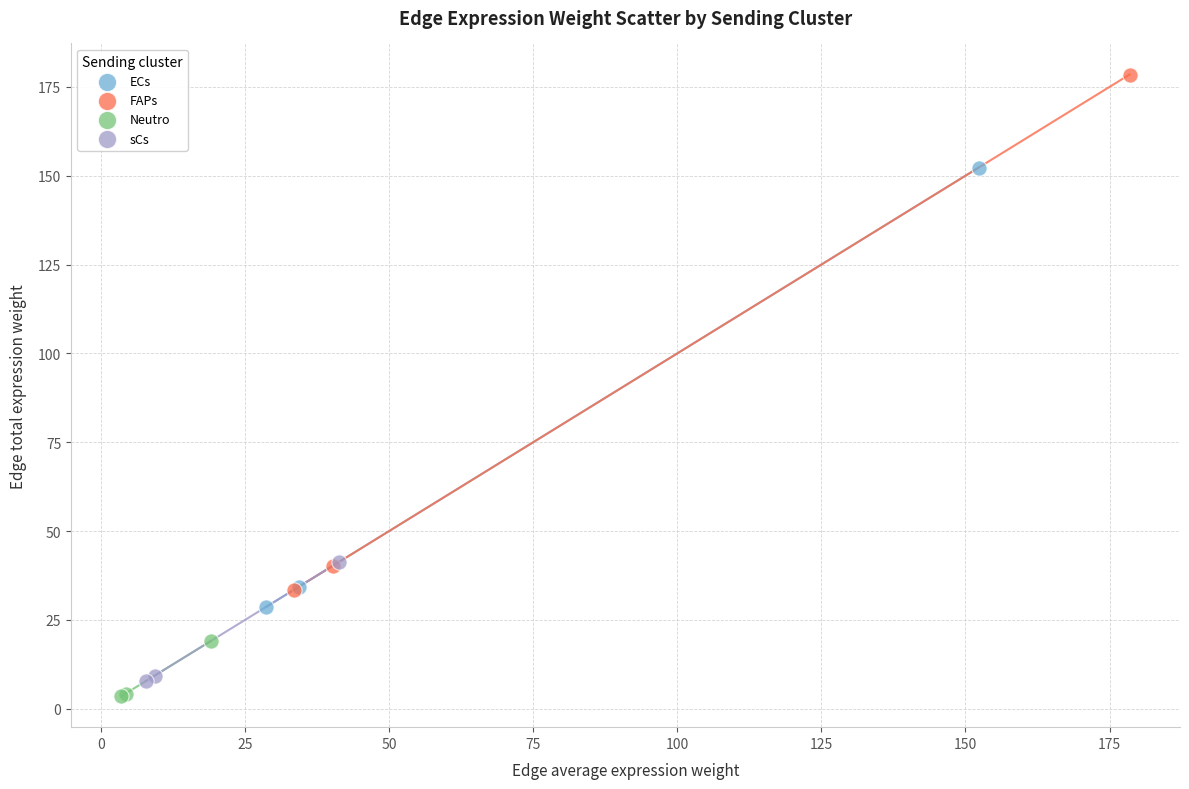

What are all the series names shown in the legend?

ECs, FAPs, Neutro, sCs